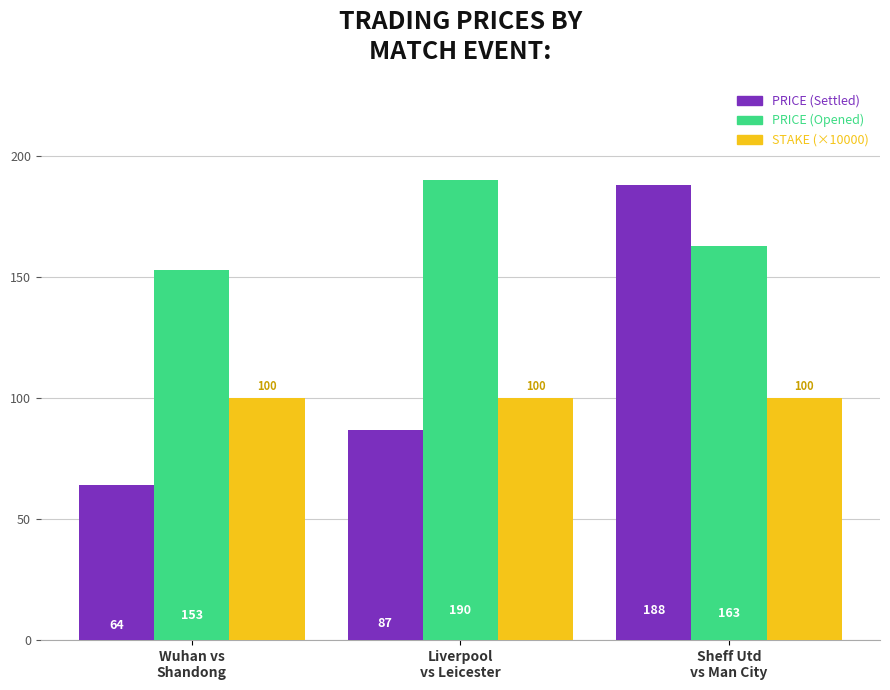

Is it true that PRICE (Settled) equals 328 at Sheff Utd
vs Man City?

False